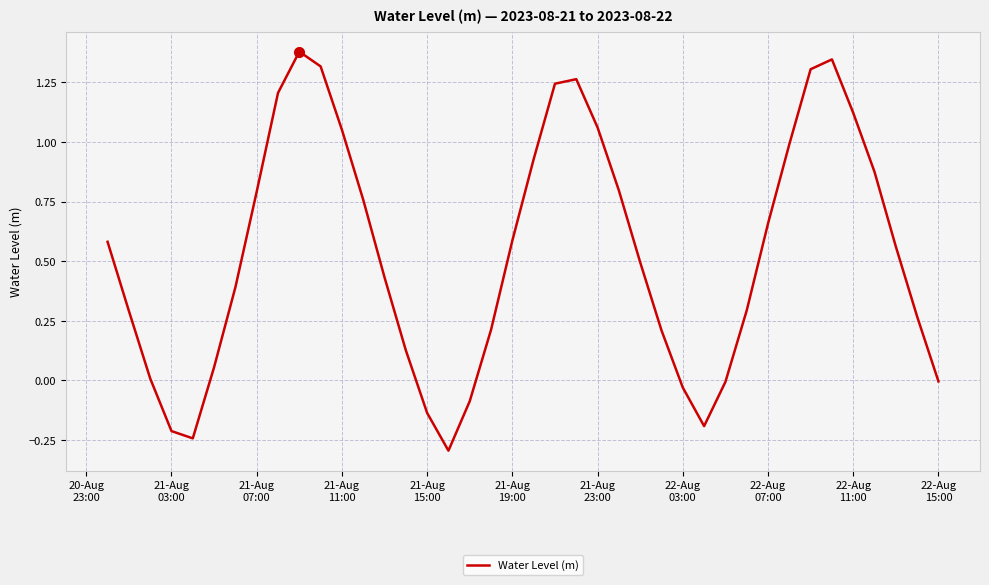

Does the chart have visible grid lines?

Yes